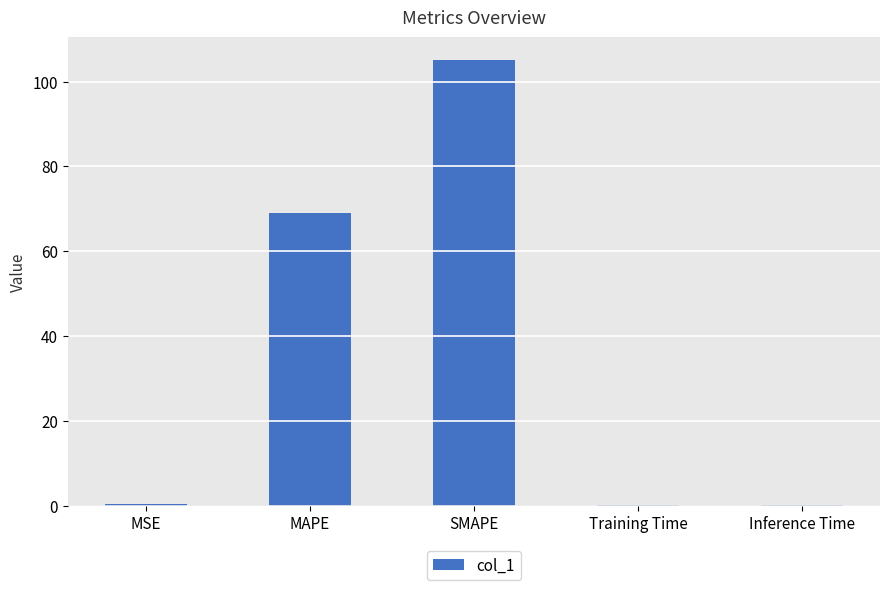

What is the greatest value displayed?

105.2